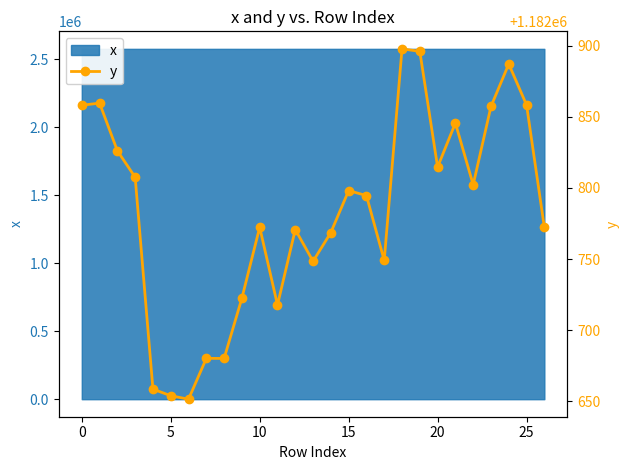

What is the average value?

1182783.3